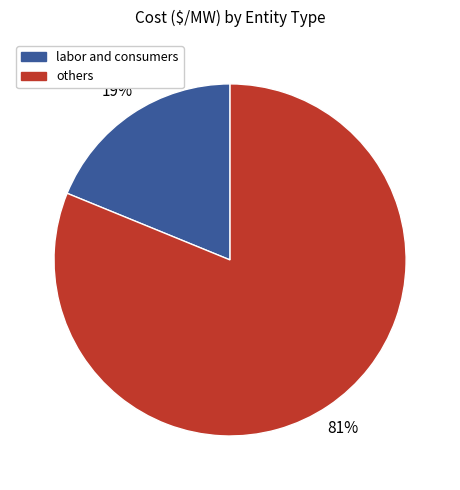

Is there any slice that represents more than half of the pie?

Yes